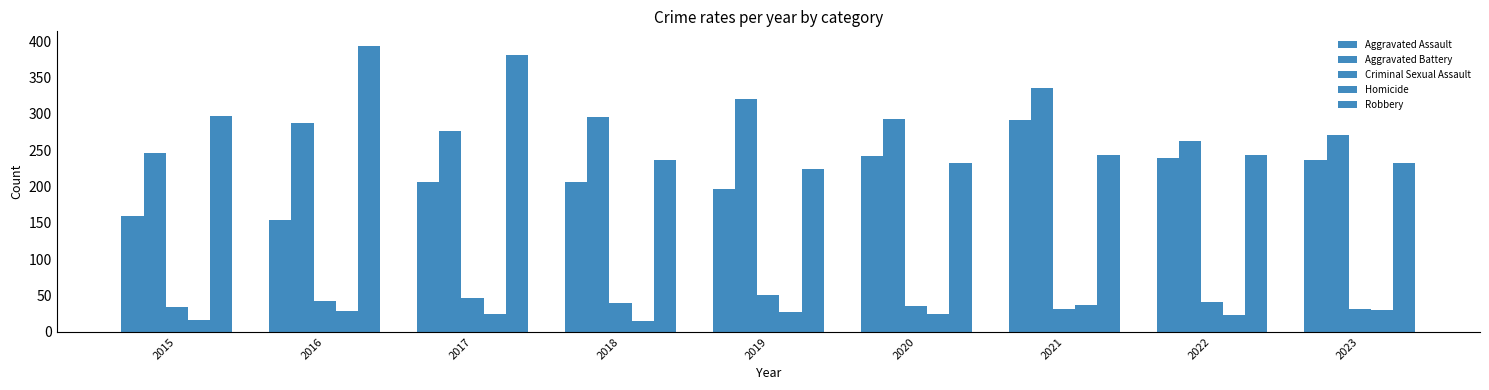

What is the sum of all Criminal Sexual Assault values?

355